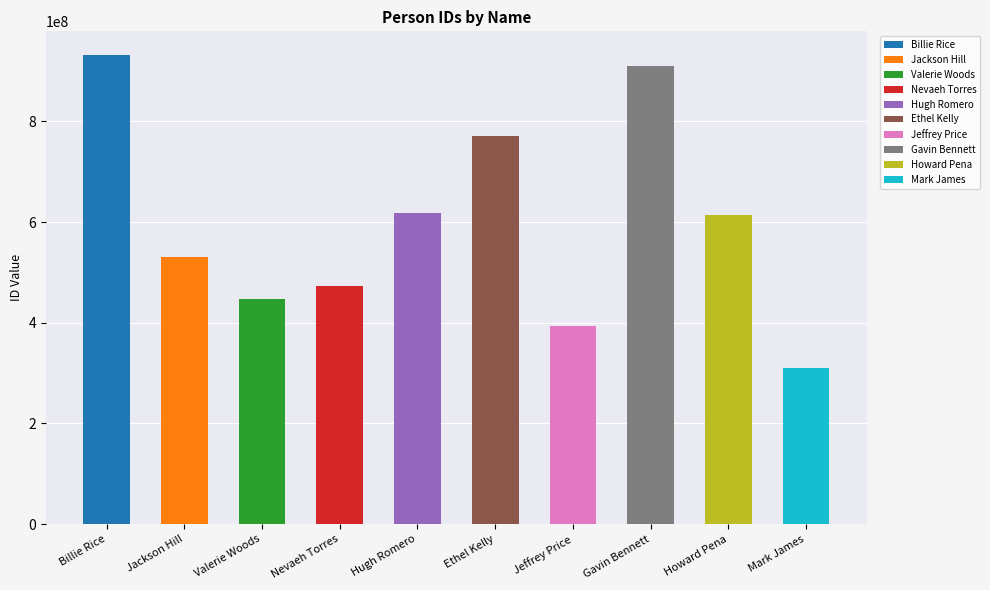

The chart shows a value of 416146604 at Ethel Kelly. True or false?

False